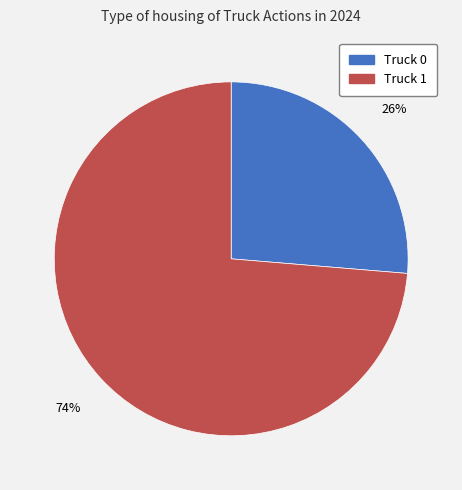

What percentage is the Truck 0 slice, to the nearest percent?

26%